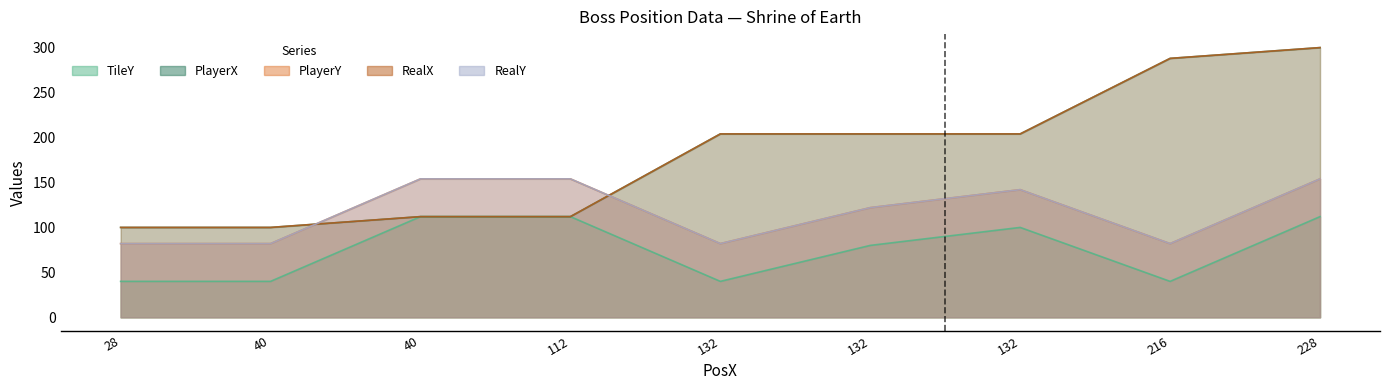

What are all the series names shown in the legend?

TileY, PlayerX, PlayerY, RealX, RealY